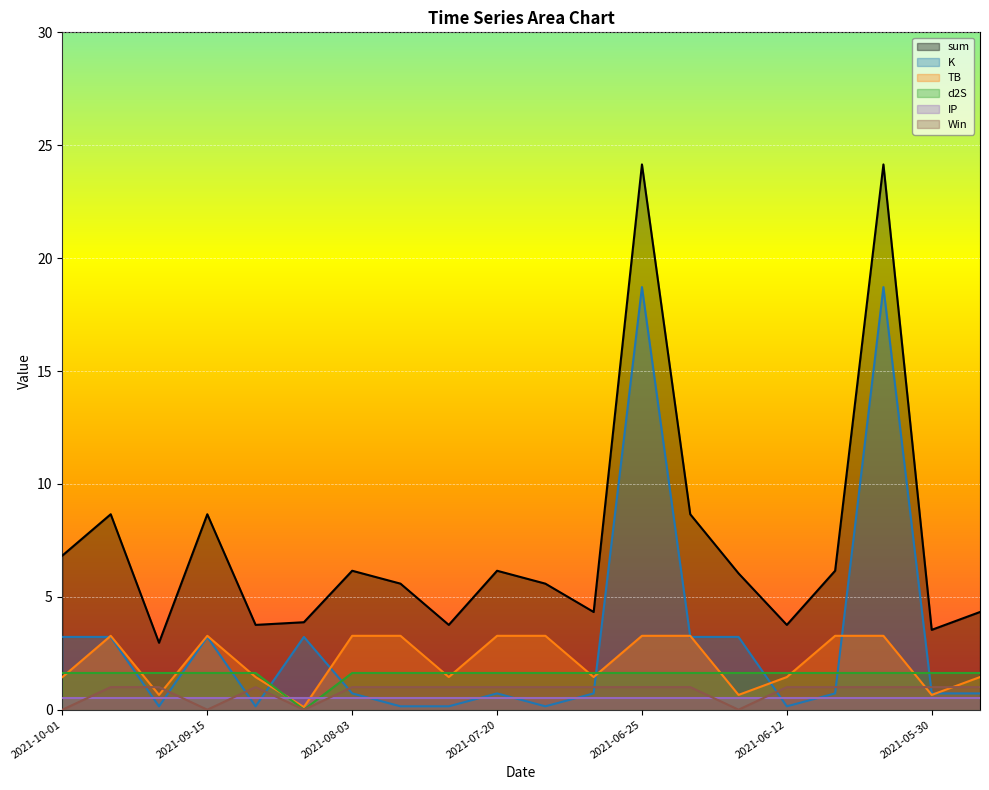

What are all the series names shown in the legend?

sum, K, TB, d2S, IP, Win